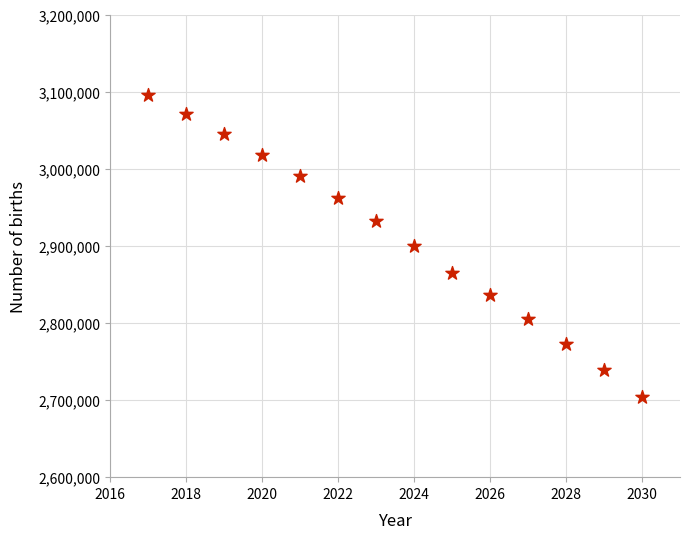

What is the range of Y values (max minus min)?

391800